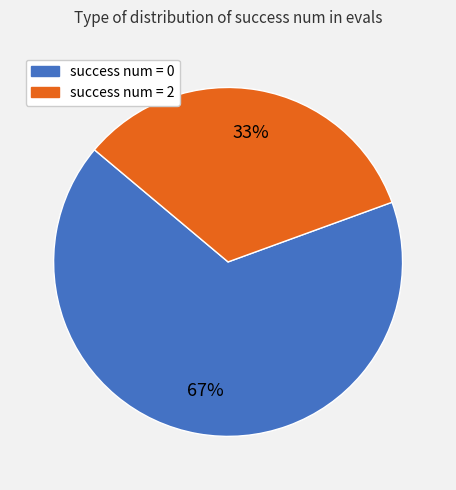

To the nearest percent, what is the average slice percentage?

50%